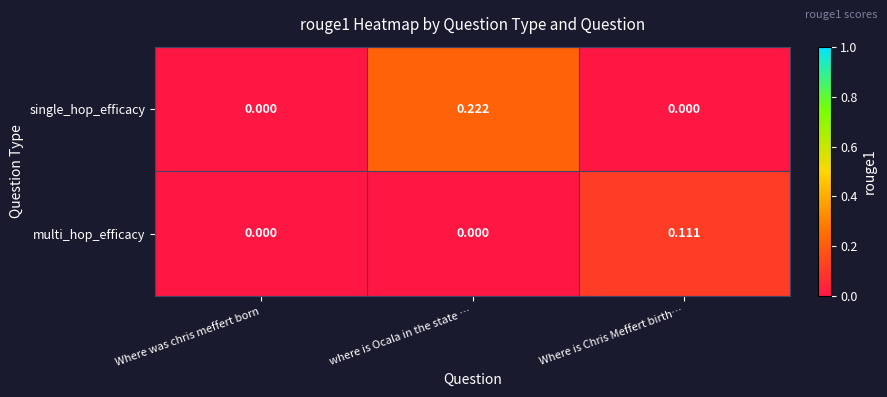

At which label does multi_hop_efficacy reach its peak?

Where is Chris Meffert birth…